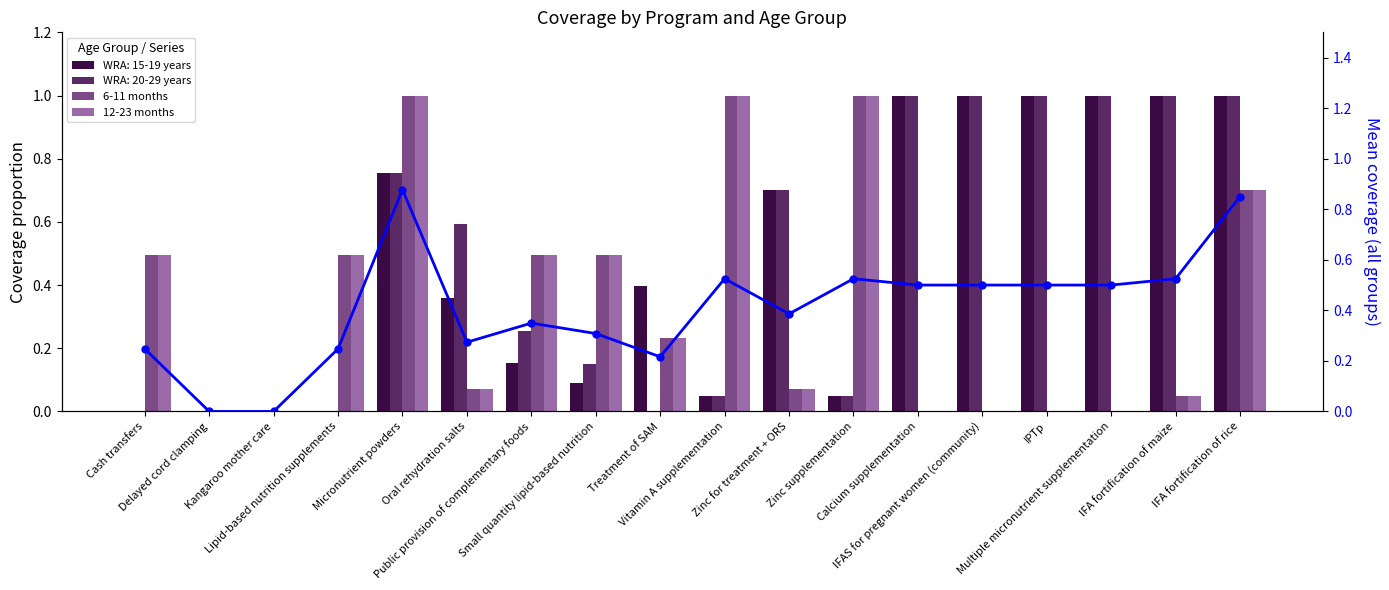

What is the label of the 16th bar from the right?

Kangaroo mother care